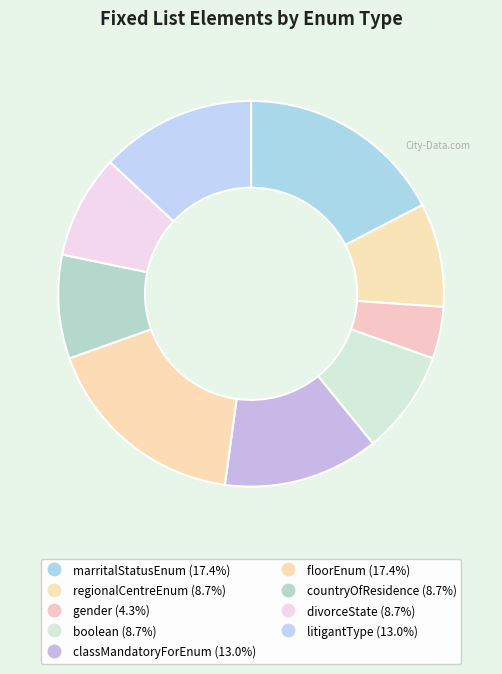

Is it true that divorceState is 9% of the pie?

True